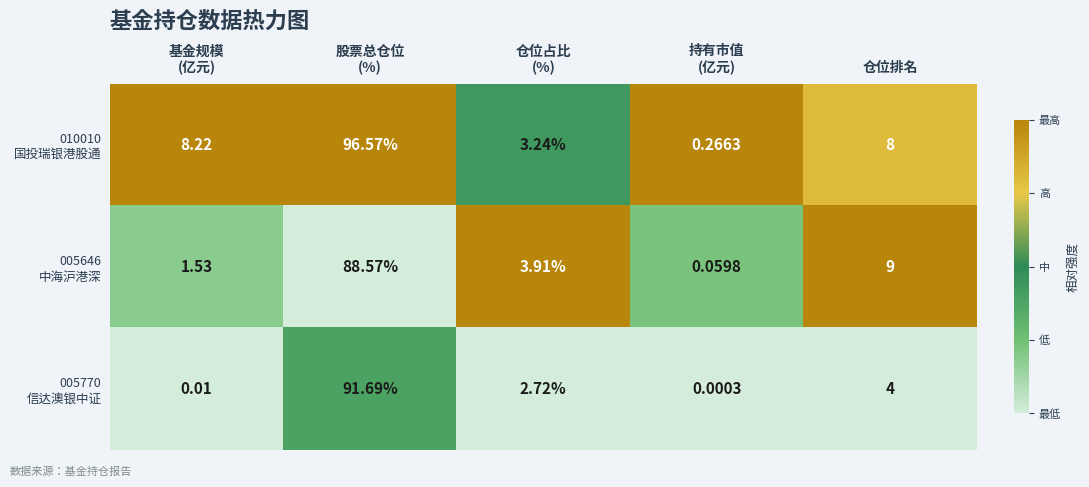

How many data points does each series have?

5